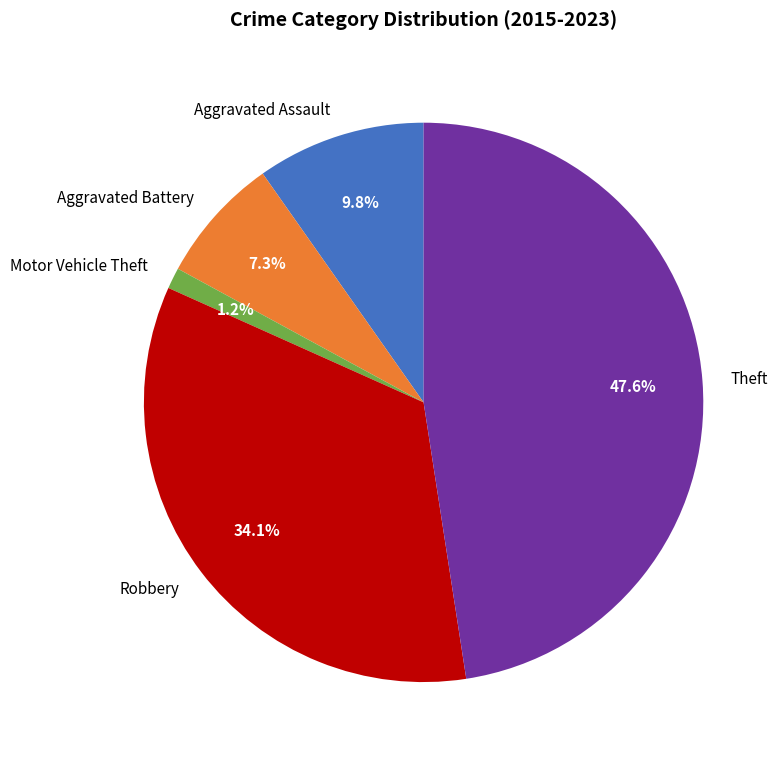

Which has a higher value, Theft or Aggravated Battery?

Theft